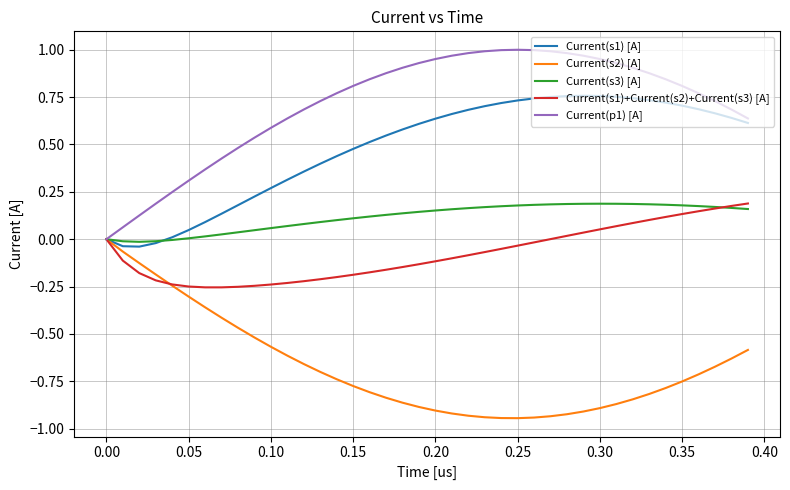

Which series has the largest total across all categories?

Current(p1) [A]